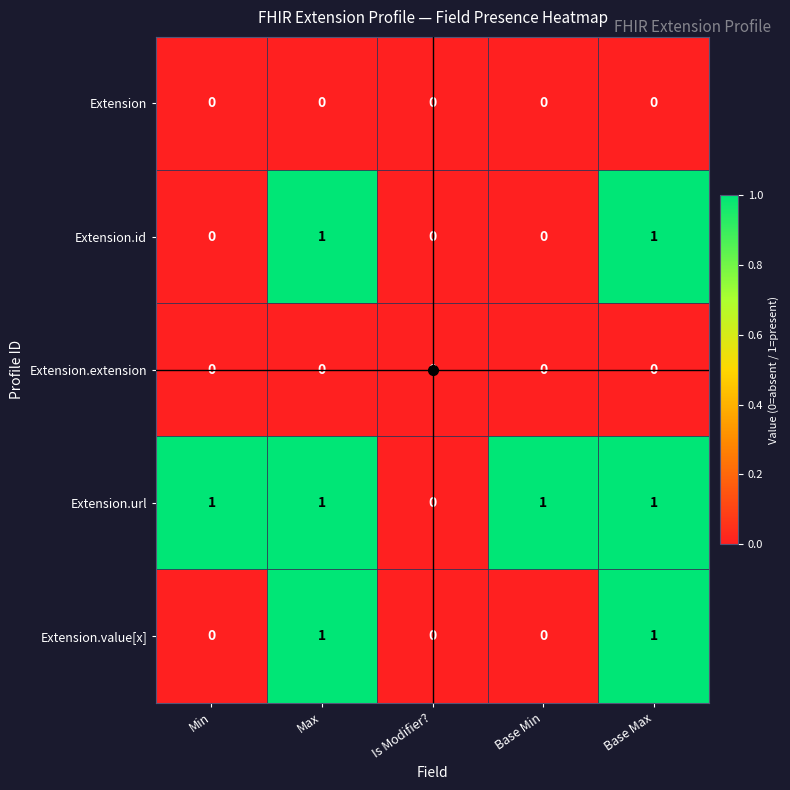

How many Extension.url values are between 1 and 2?

4